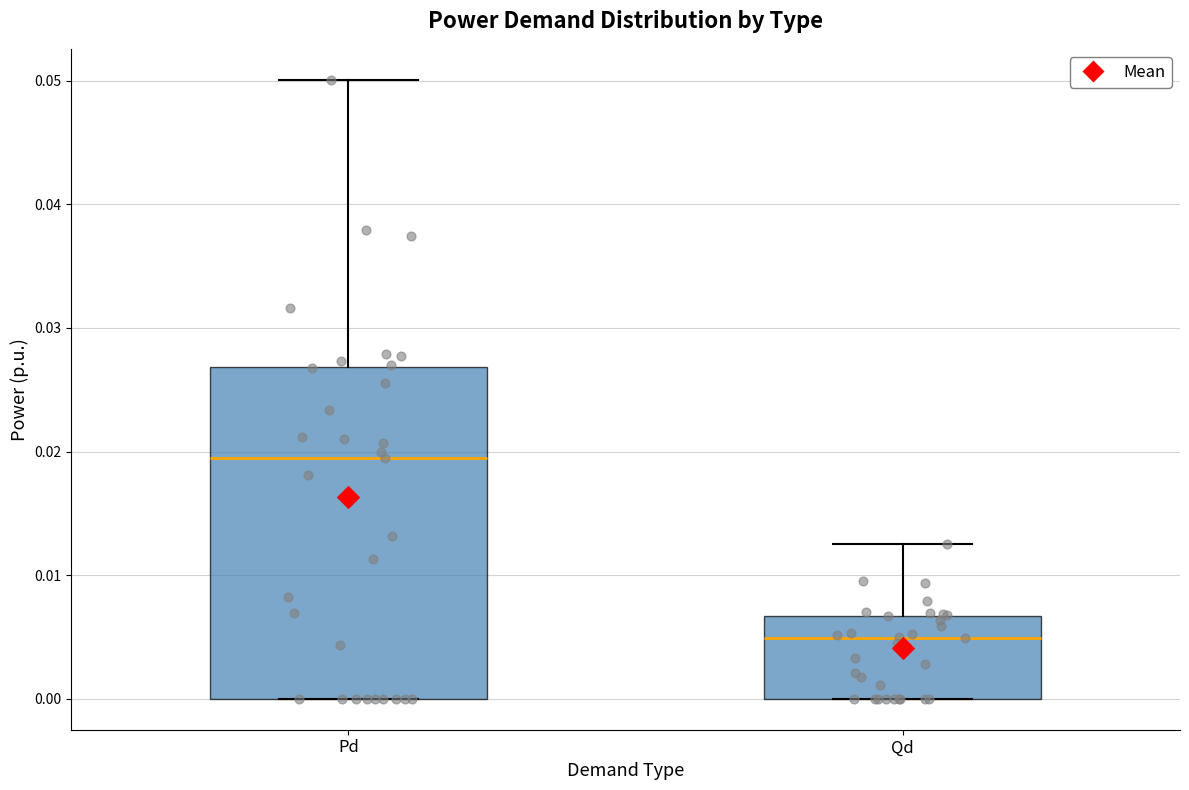

Comparing the boxes themselves (not the whiskers), which one is the tallest?

Pd